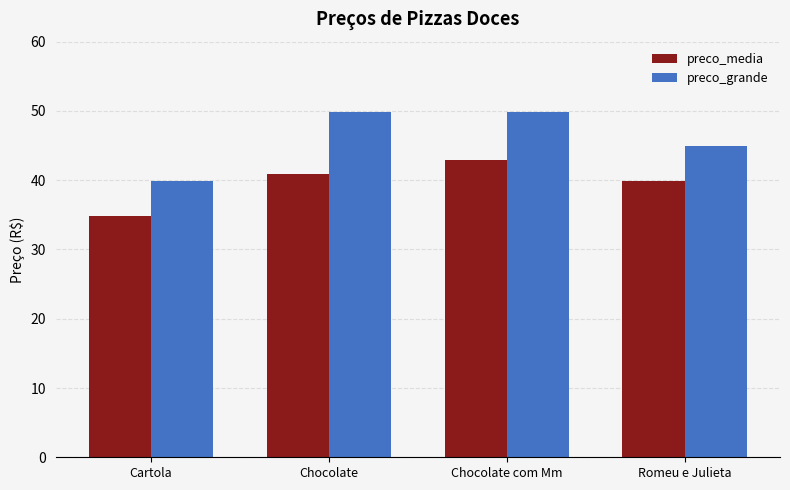

Rank the series by their maximum value, from highest to lowest.

preco_grande, preco_media